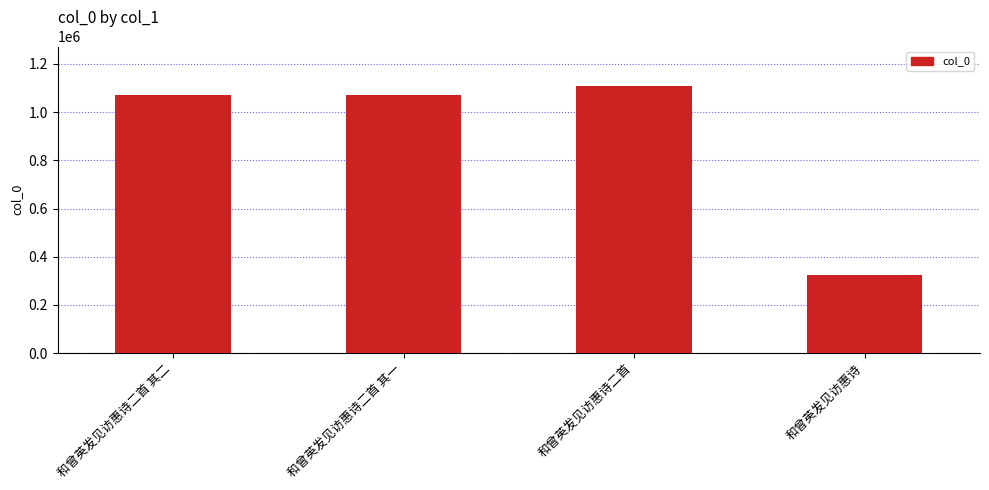

The chart shows a value of 1935496 at 和曾英发见访惠诗二首. True or false?

False